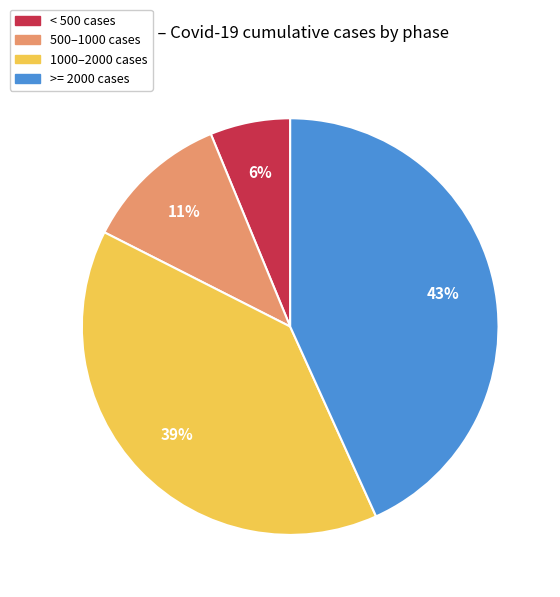

What is the largest slice in the pie chart?

>= 2000 cases